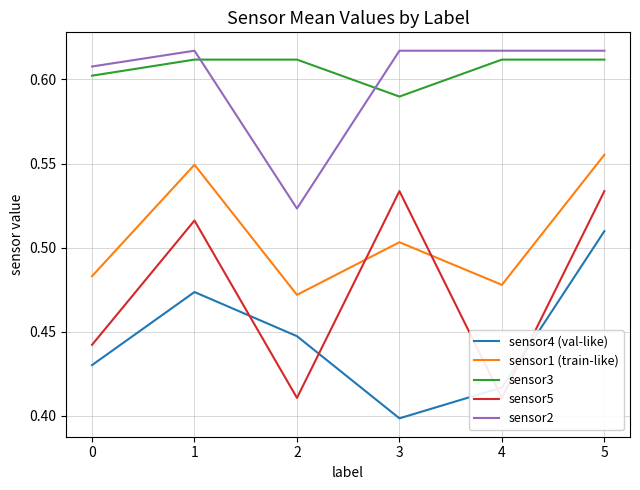

What is the difference between the maximum and minimum values in the sensor2 series?

0.1